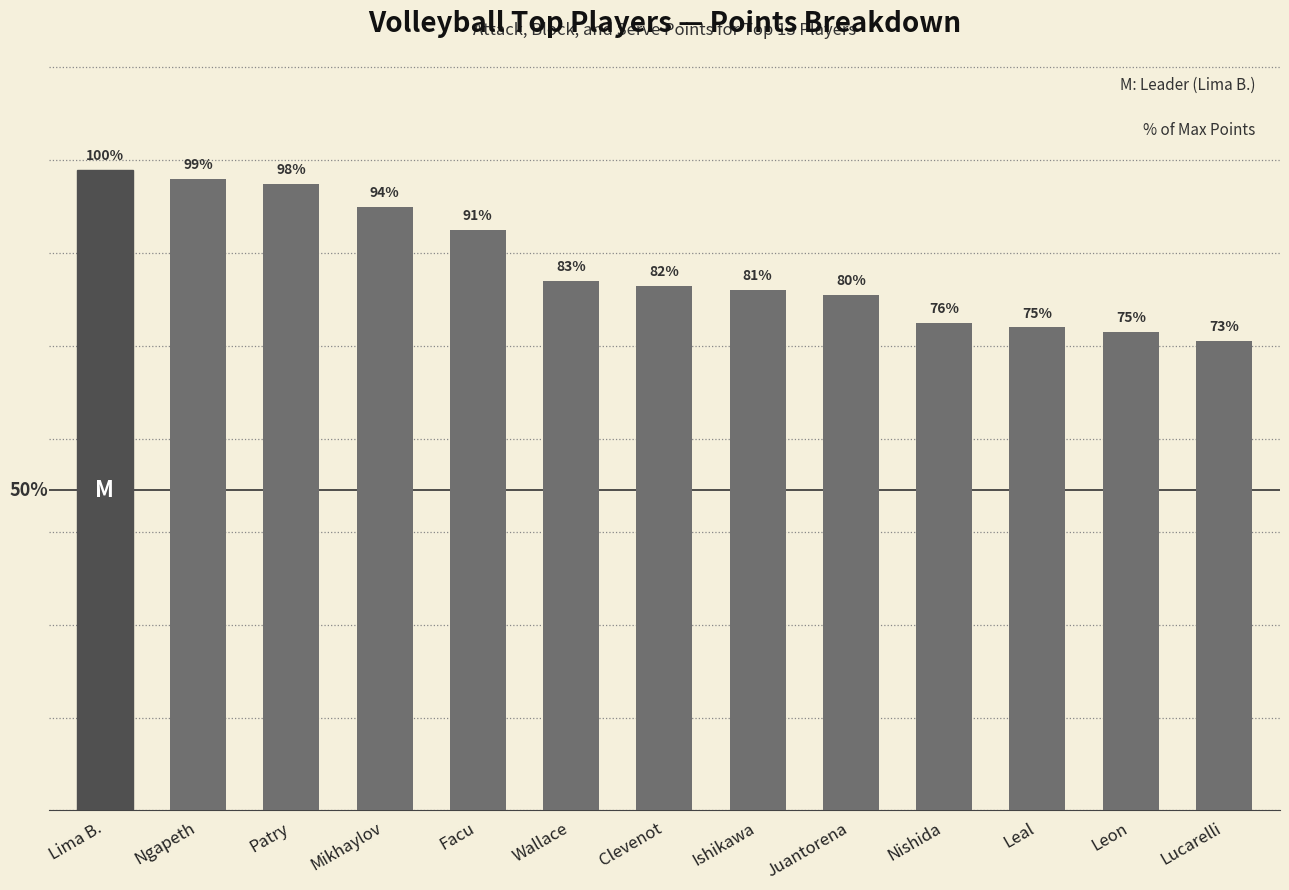

Where is the data nearest to the value 119?

Wallace